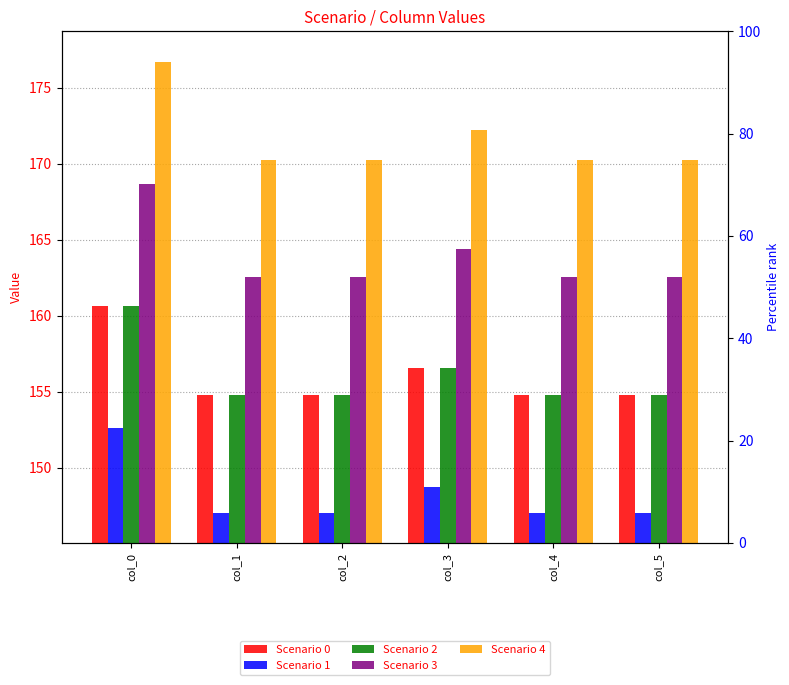

Rank the series at col_4 from highest to lowest value.

Scenario 4, Scenario 3, Scenario 0, Scenario 2, Scenario 1